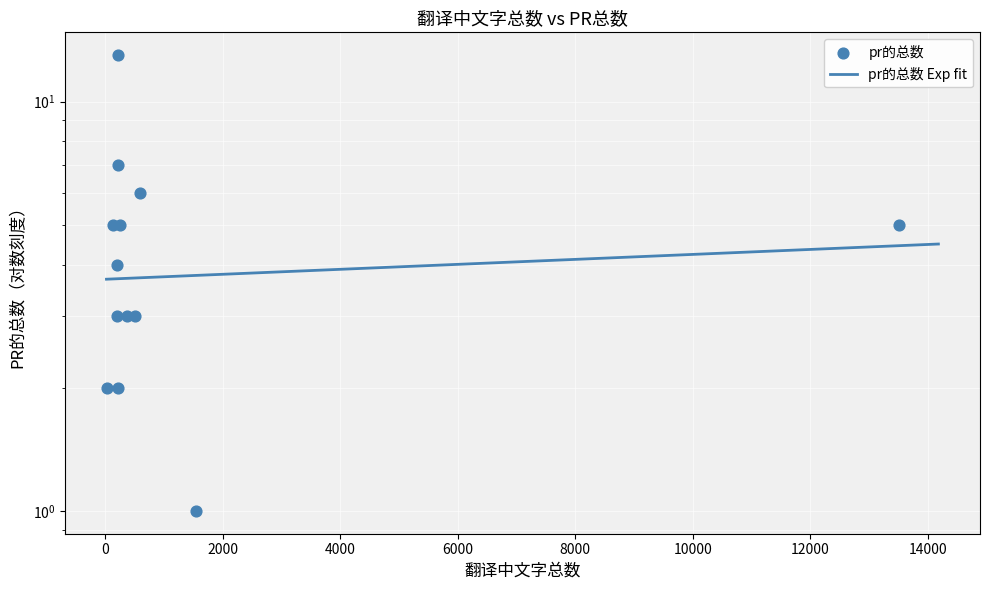

Approximately how many times larger is the value at 222 compared to 24?

6.5